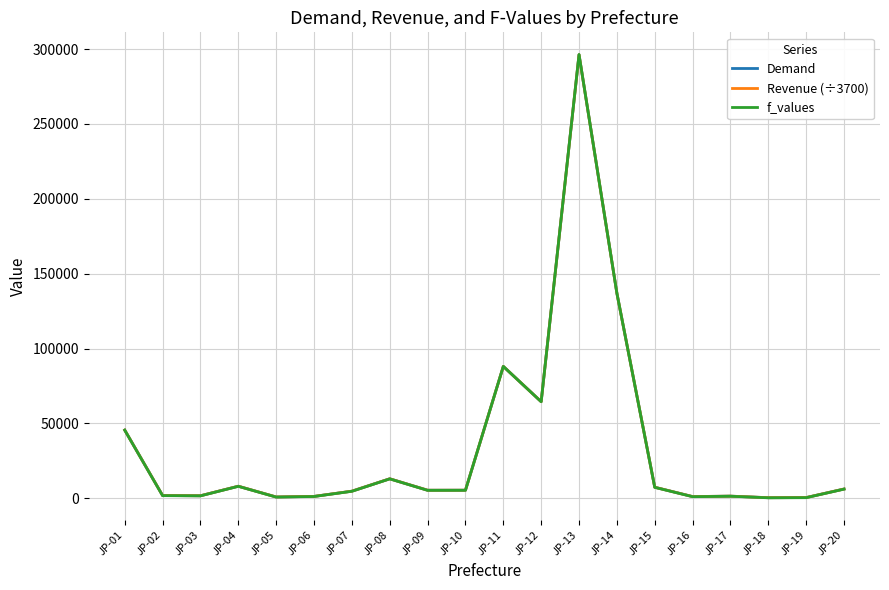

What is the smallest value displayed?

346.7